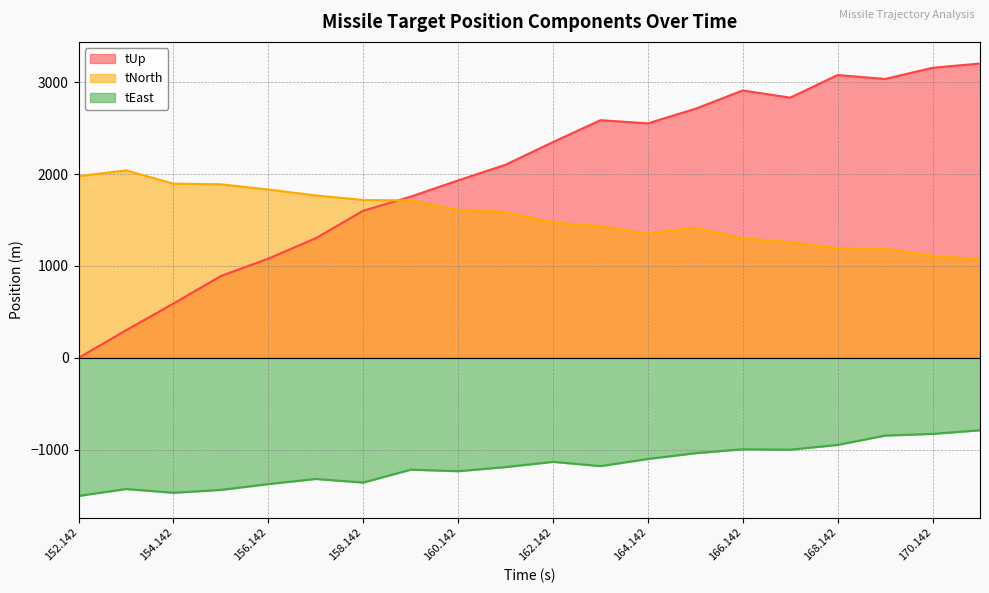

How many times do tUp and tNorth cross each other?

1